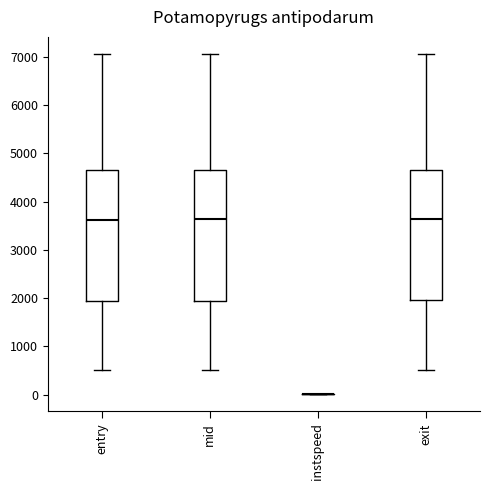

Reading left to right, transcribe this box plot: for each box, give where its median line is, the range the box spans, and where its two whiskers end, as read against the y-axis. The values are not printed on the chart, so give them approximately, as read against the axis.

entry: median 3600, box 1900 to 4600, whiskers 500 to 7000
mid: median 3600, box 1900 to 4700, whiskers 500 to 7100
instspeed: box collapsed to a line at 0, whiskers 0 to 0
exit: median 3600, box 2000 to 4700, whiskers 500 to 7100